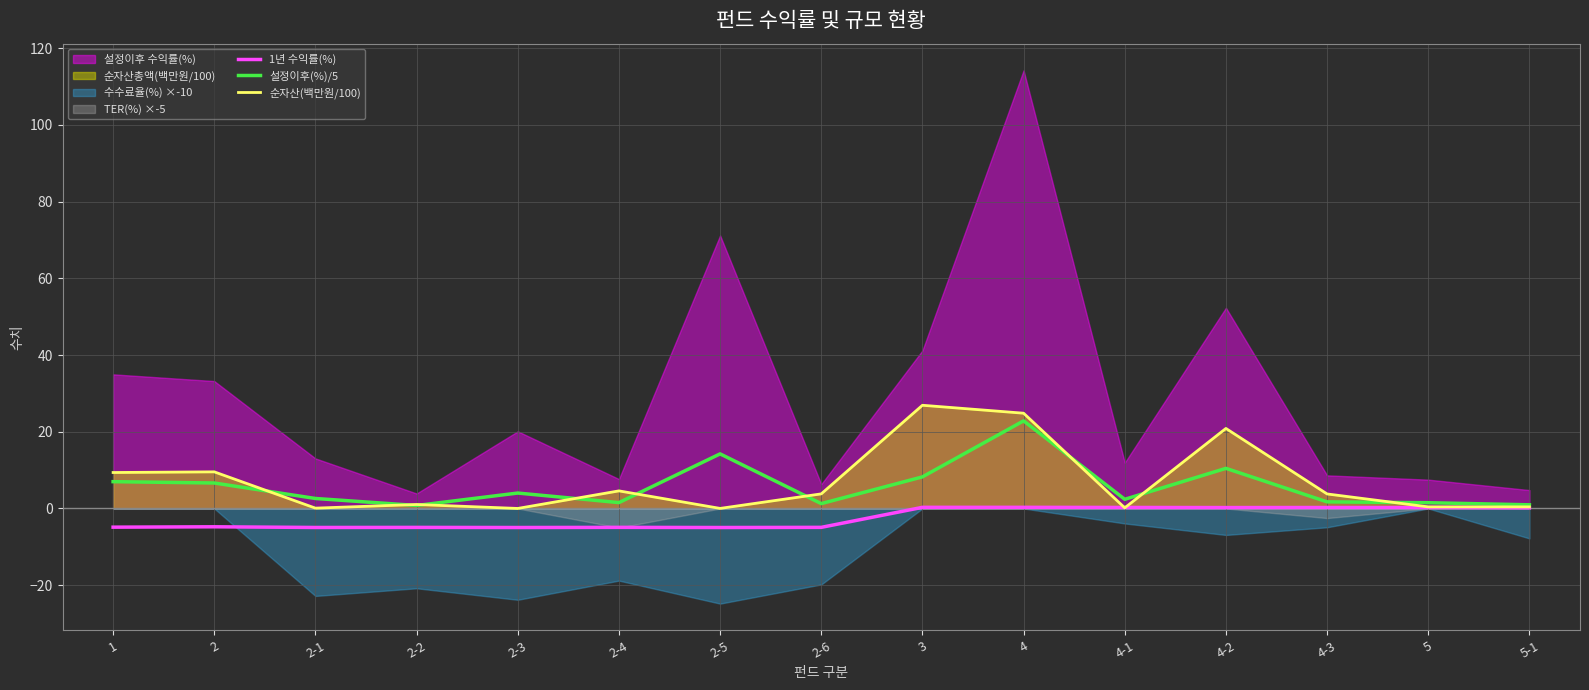

What is the average value of the 1년 수익률(%) series?

-2.5